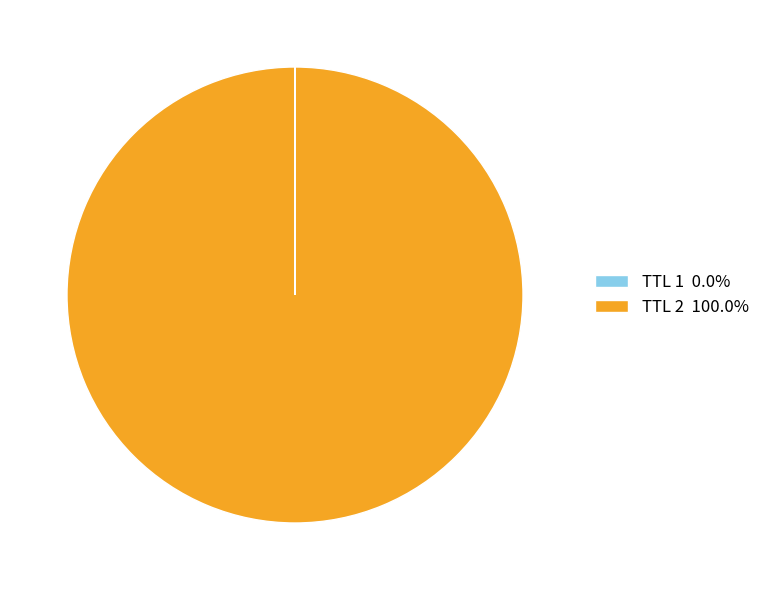

Is TTL 2 100.0% the majority of the pie?

Yes